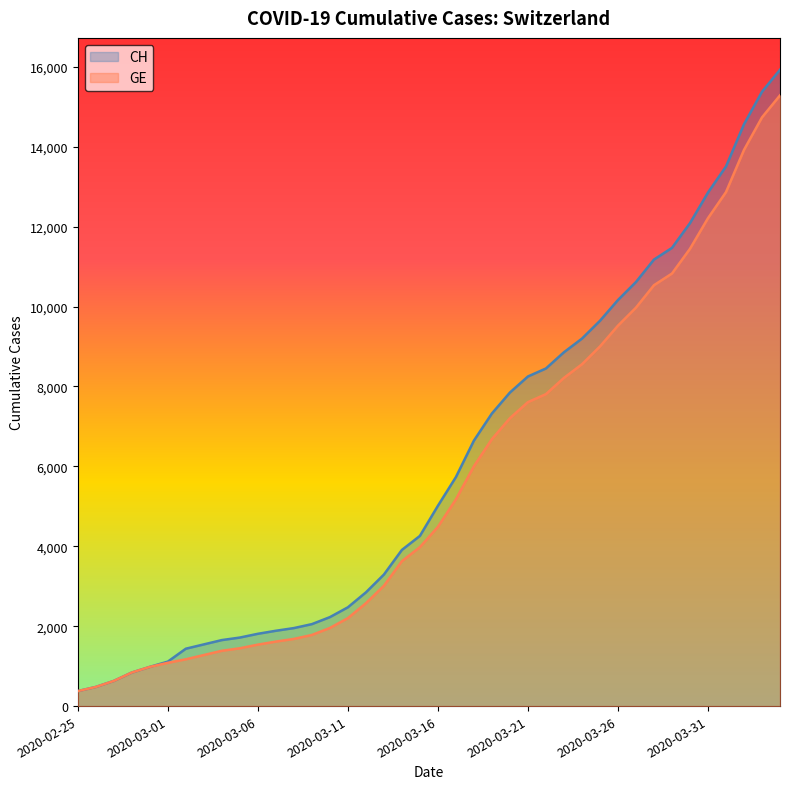

Which series has the widest spread of values?

CH